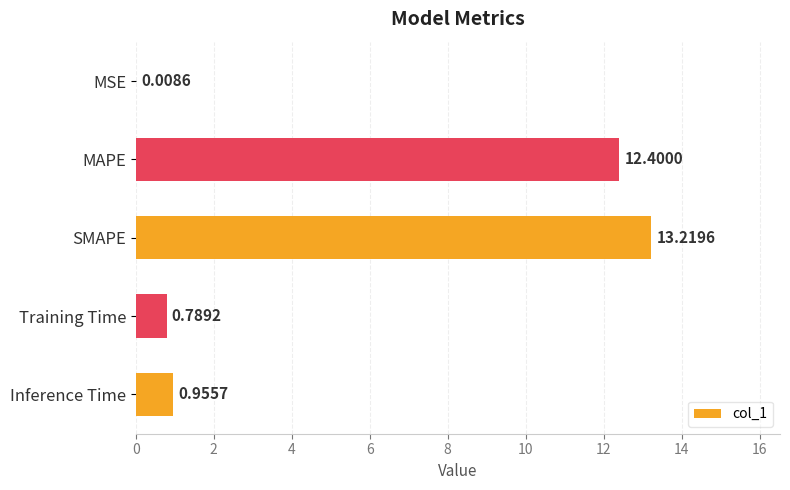

Between MSE and Training Time, which is larger?

Training Time